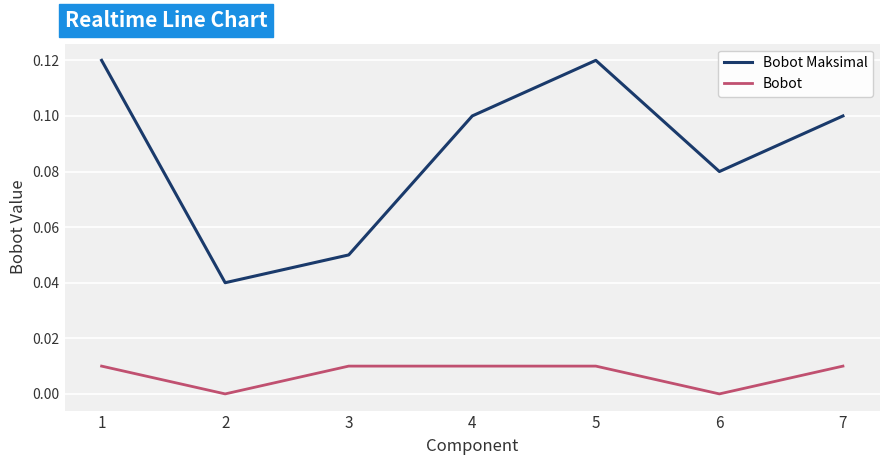

True or false: Bobot Maksimal and Bobot cross at least once.

False